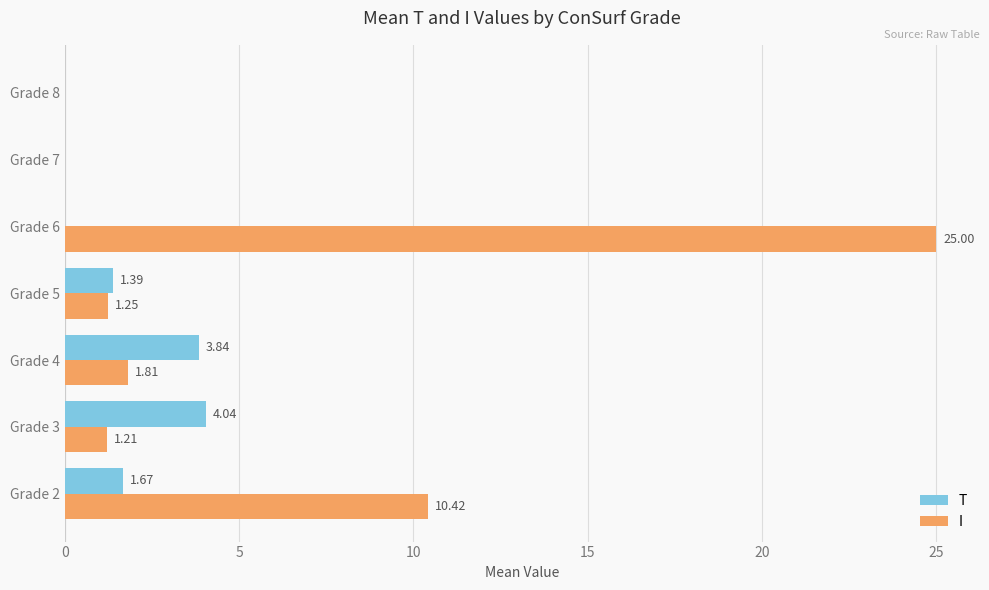

What is the sum of all I values?

39.7